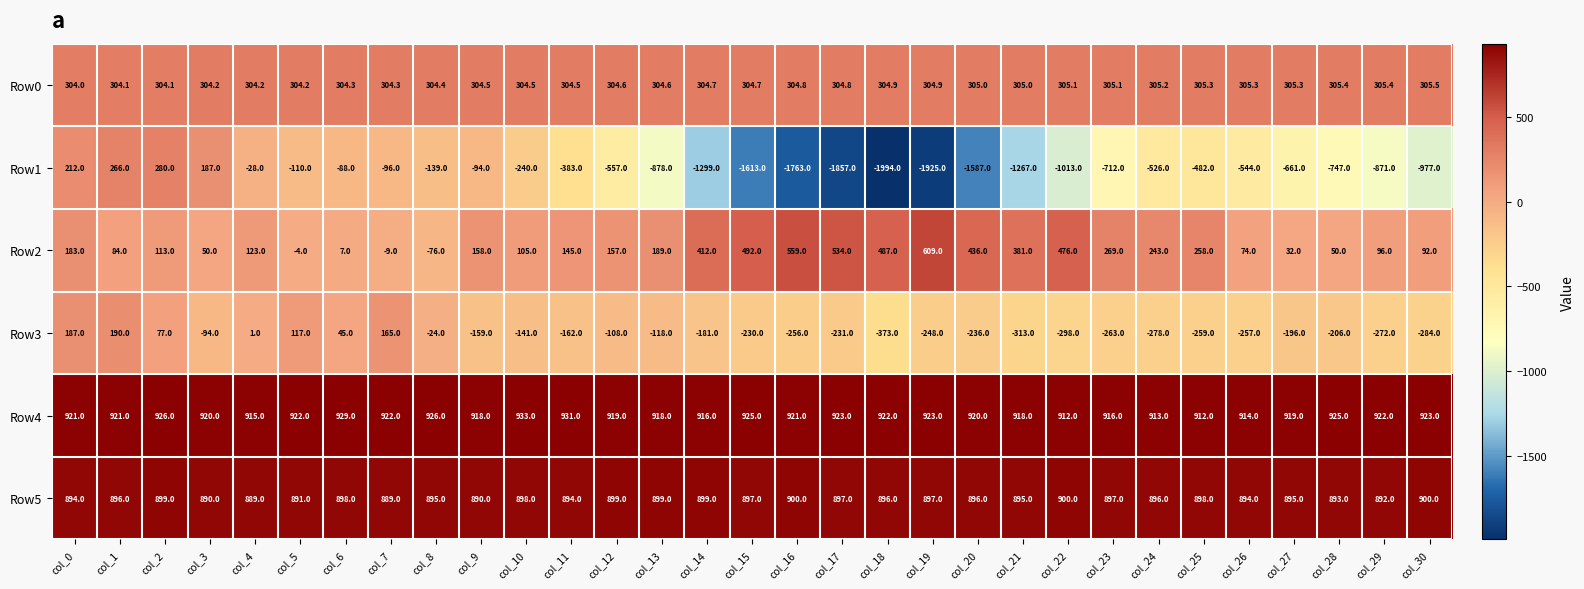

What is the highest value of the Row3 series?

190.0